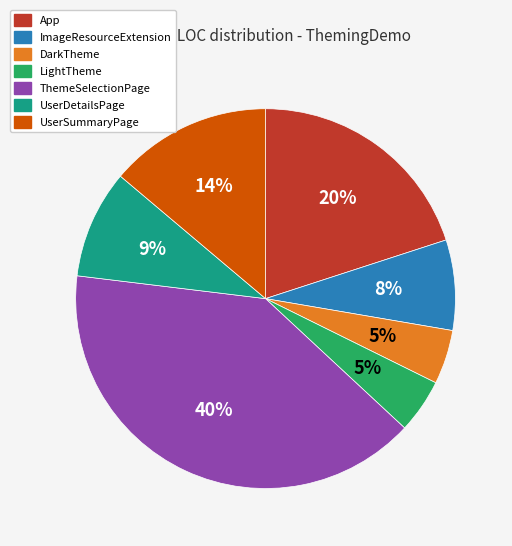

Is there any slice that represents more than half of the pie?

No